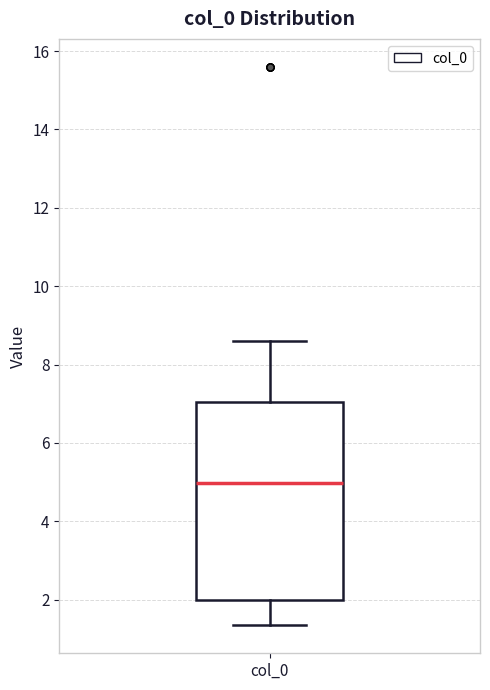

Transcribe this box plot: give where the median line is, the range the box spans, and where the two whiskers end, as read against the y-axis. The values are not printed on the chart, so give them approximately, as read against the axis.

median 5.0, box 2.0 to 7.0, whiskers 1.4 to 8.6